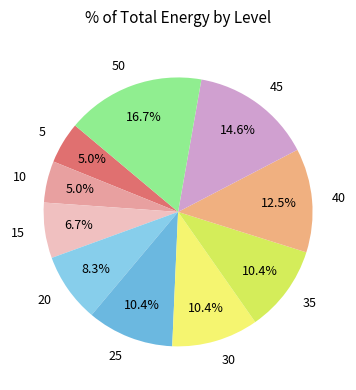

What is the ratio of the value at 30 to the value at 25?

1.0